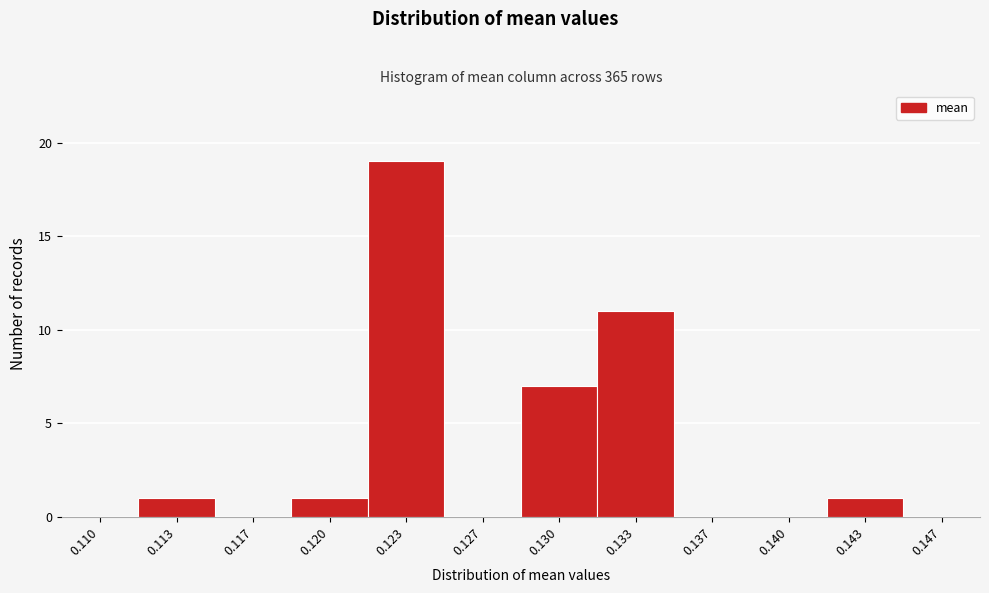

Reading left to right, extract all data points from this chart.

0.110=0	0.113=1	0.117=0	0.120=1	0.123=19	0.127=0	0.130=7	0.133=11	0.137=0	0.140=0	0.143=1	0.147=0